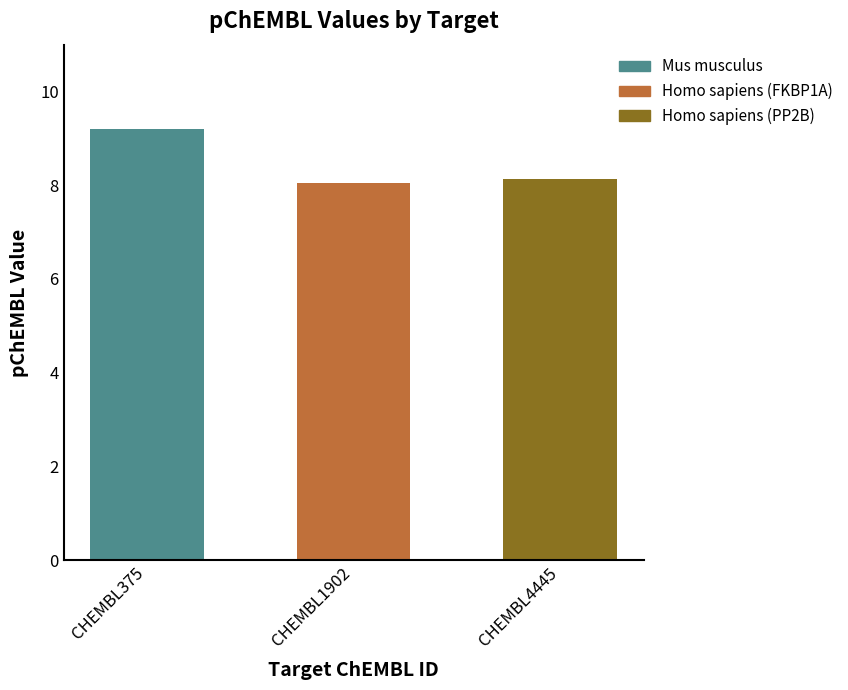

Reading left to right, transcribe all the data shown in this chart.

CHEMBL375=9.2	CHEMBL1902=8.0	CHEMBL4445=8.1